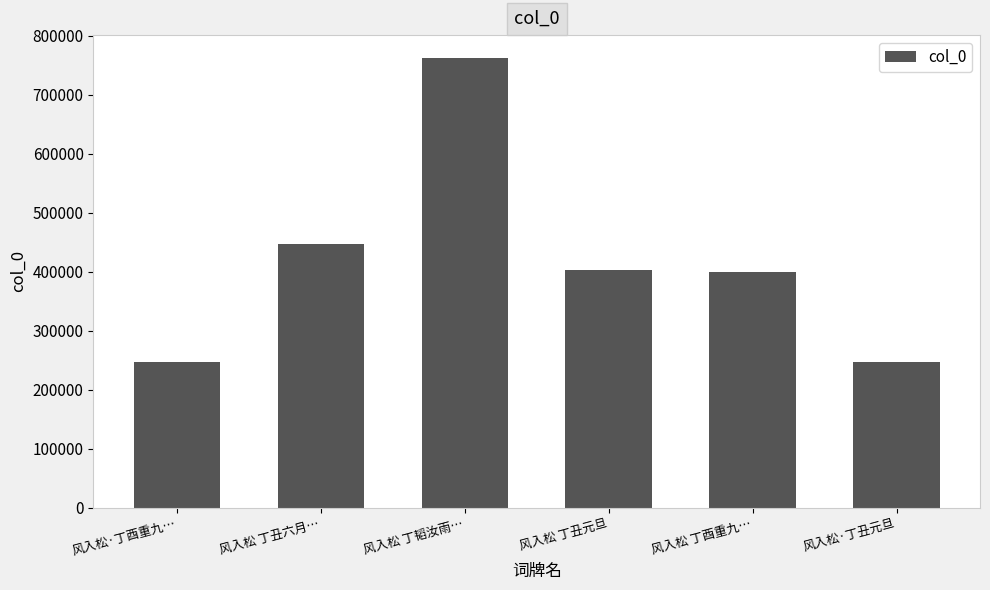

What is the change in value from 风入松·丁酉重九… to 风入松·丁丑元旦?

-349